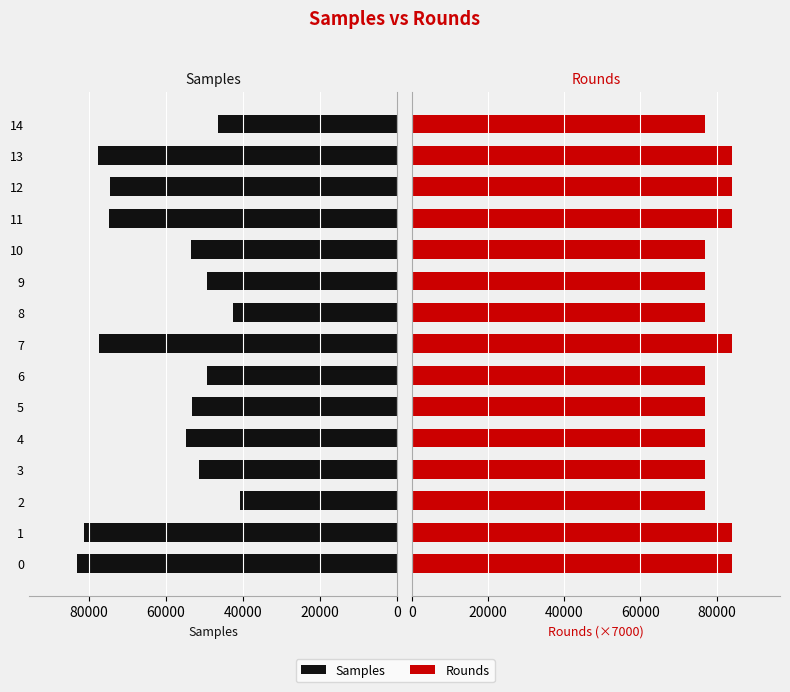

True or false: Samples has a value of 98017 at 12.

False